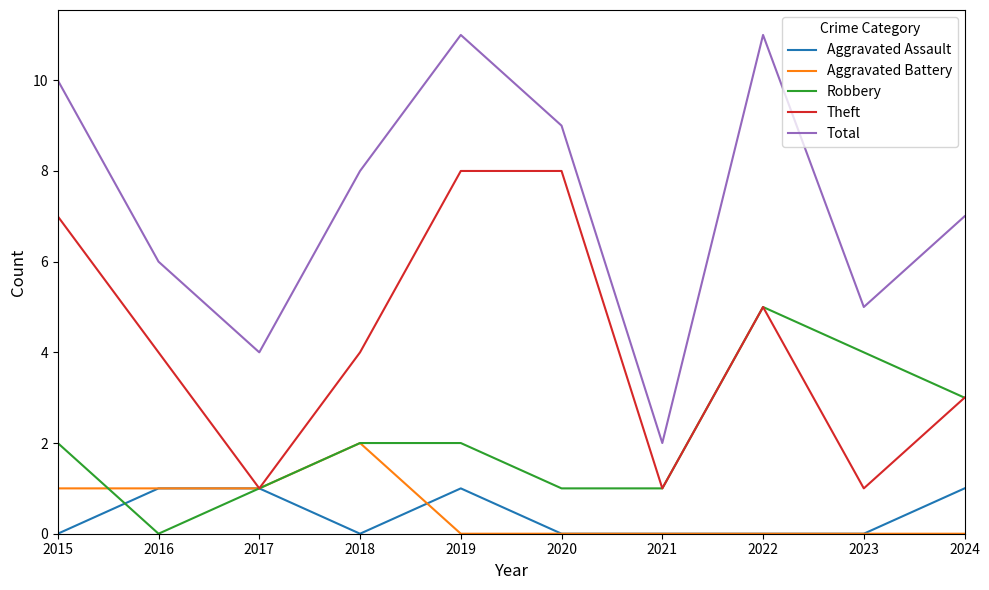

True or false: Aggravated Battery has a value of 0 at 2022.

True